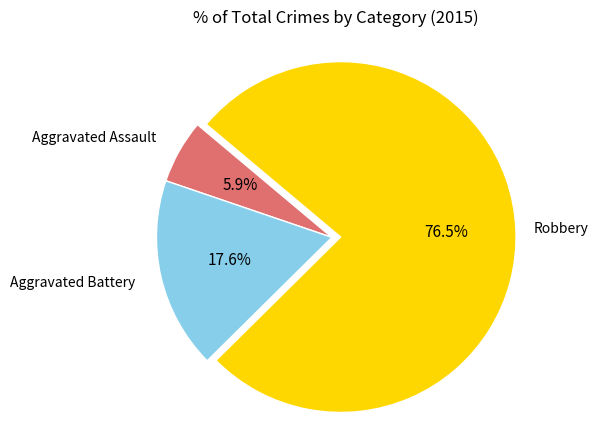

Is there a majority slice in this chart?

Yes